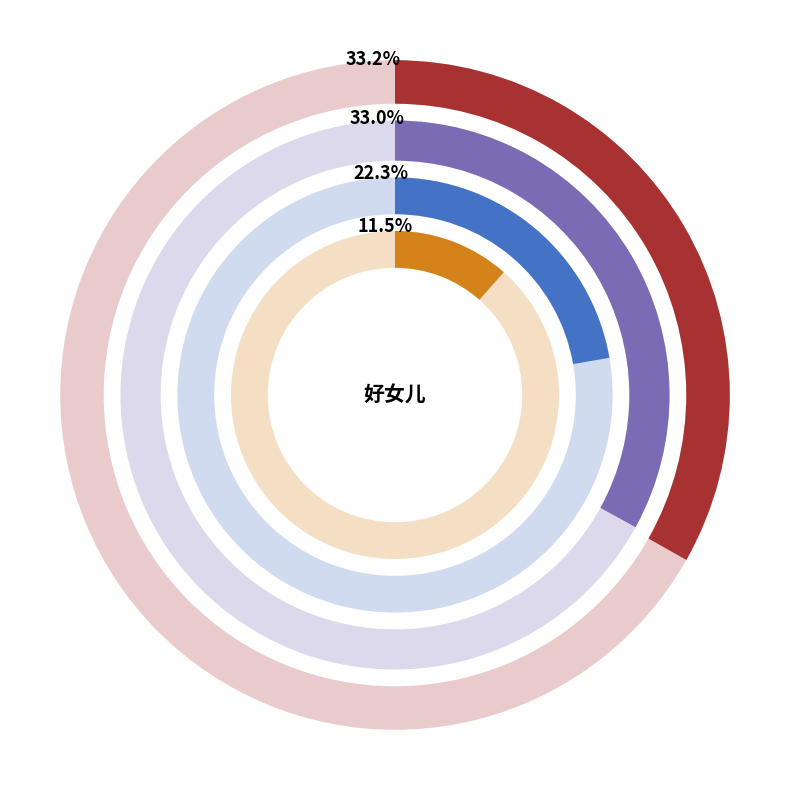

How many slices are in this pie chart?

4